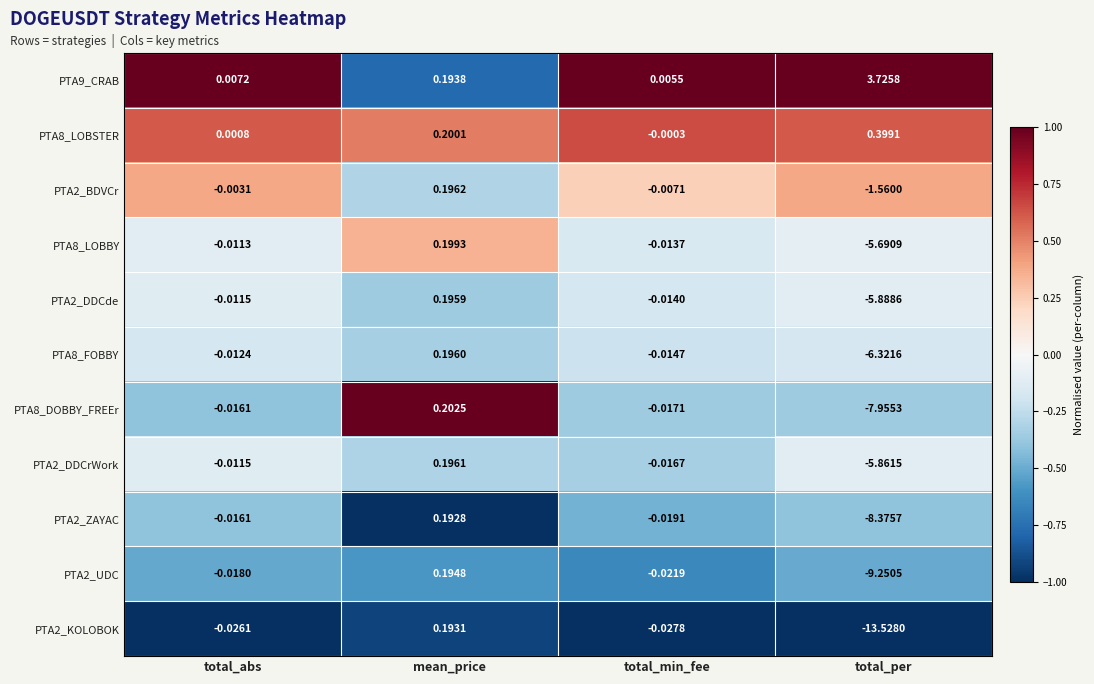

At which category is the sum across all series the highest?

mean_price